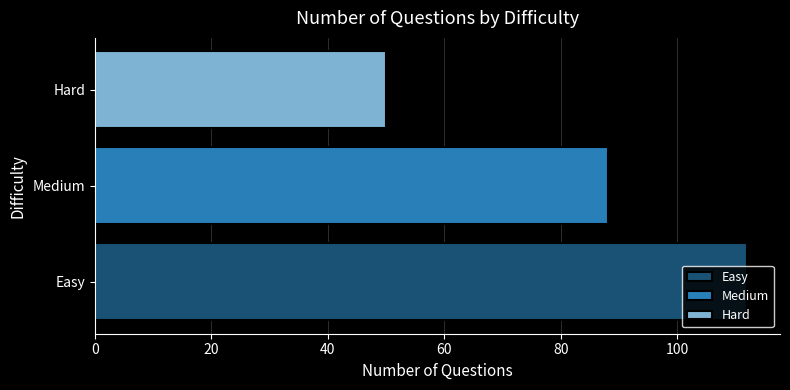

Approximately how many times larger is the value at Medium compared to Easy?

0.8